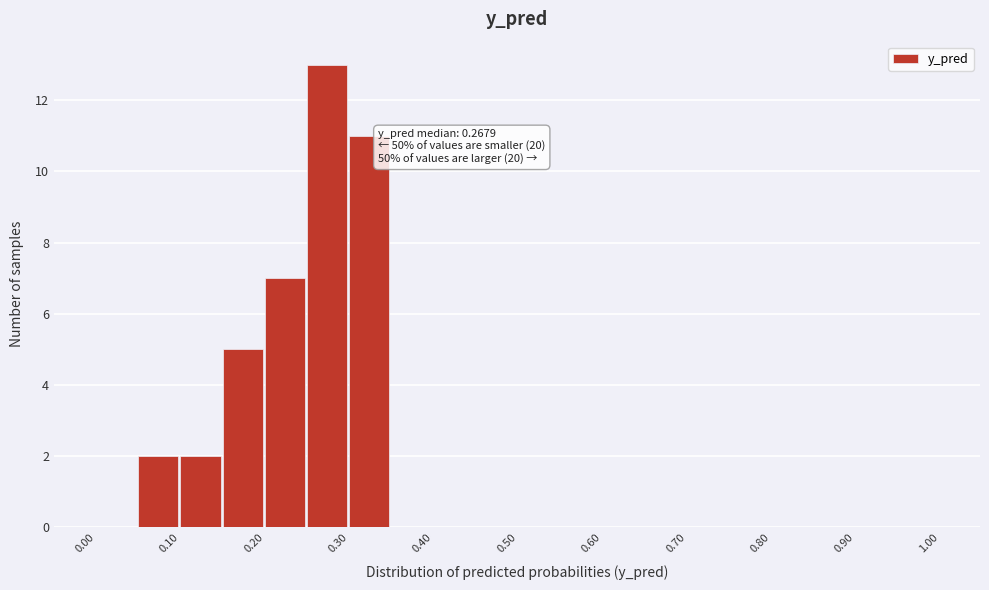

Over which range of the x-axis is the bar tallest?

0.25 to 0.30